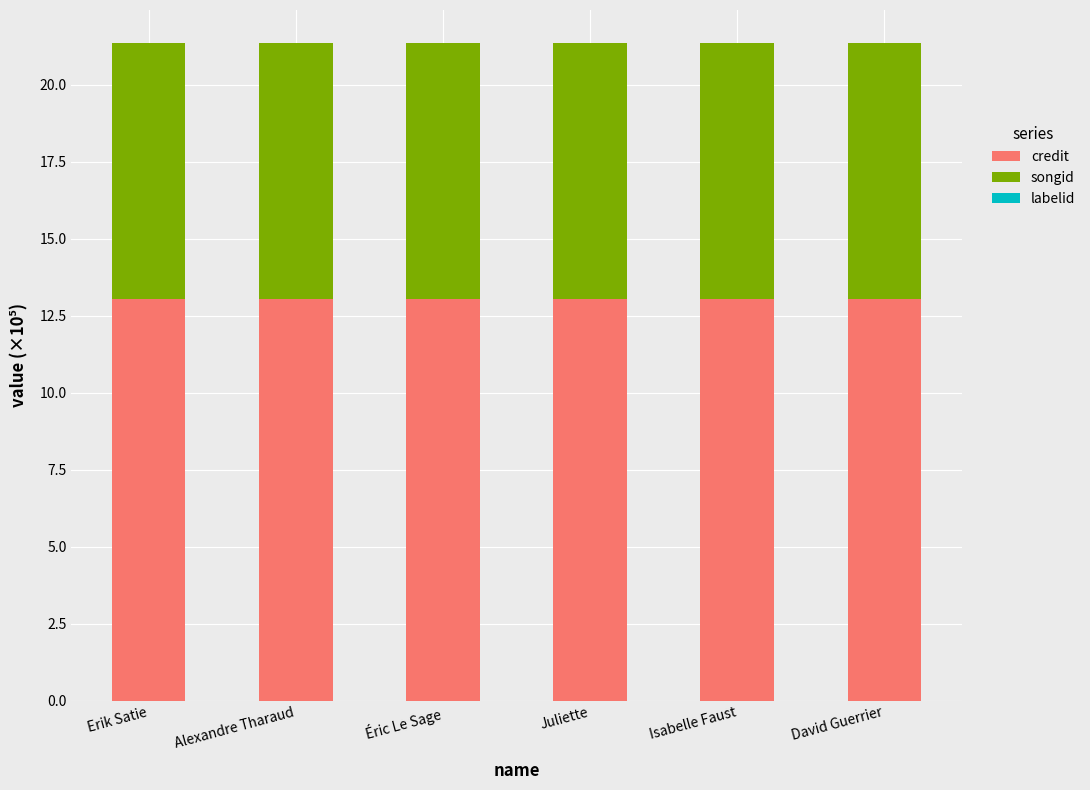

True or false: credit has a value of 13.1 at David Guerrier.

True